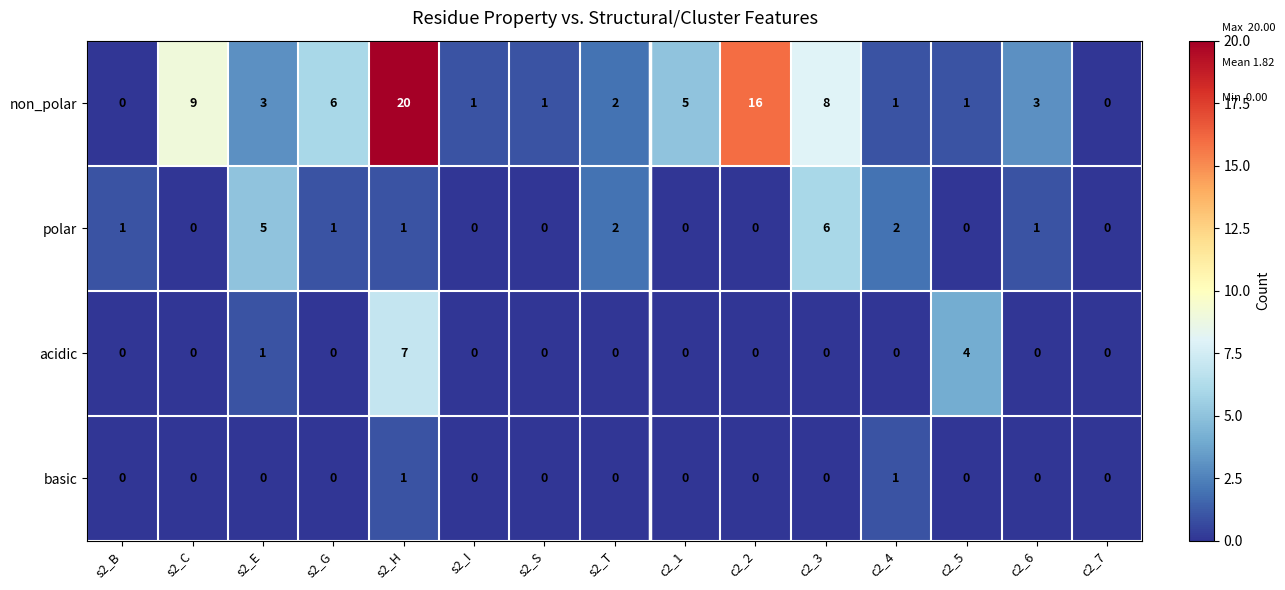

Is it true that basic equals 0 at s2_G?

True